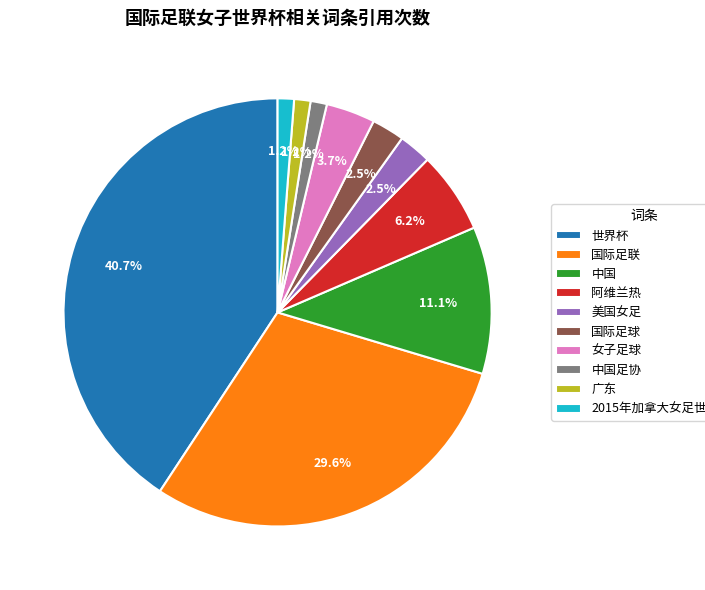

To the nearest percent, what percentage of the pie is 世界杯?

41%